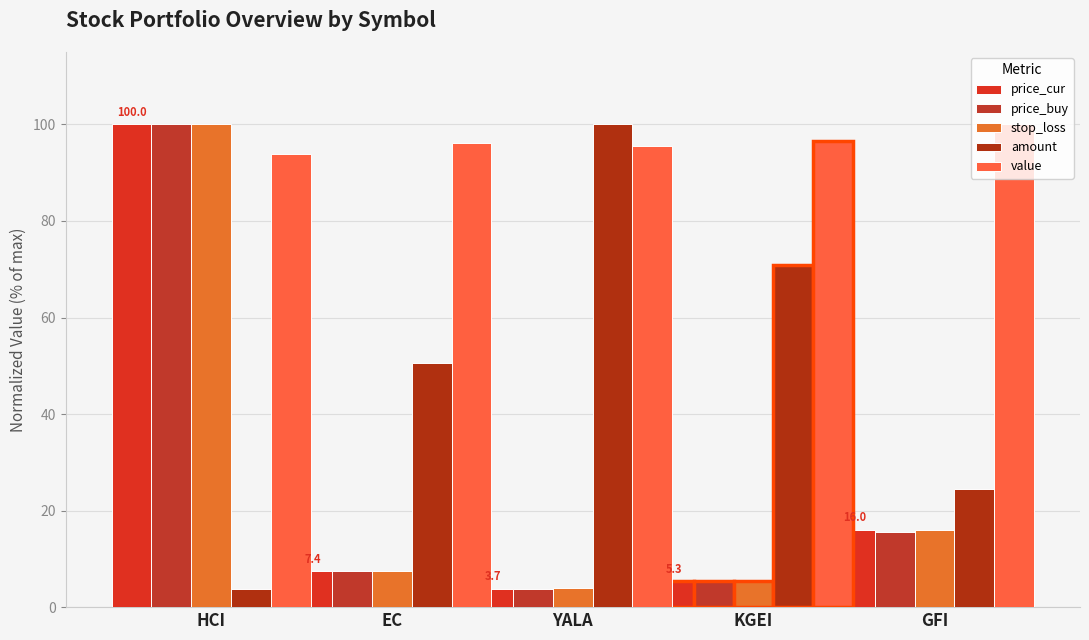

What is the sum of the stop_loss values at KGEI and EC?

13.0